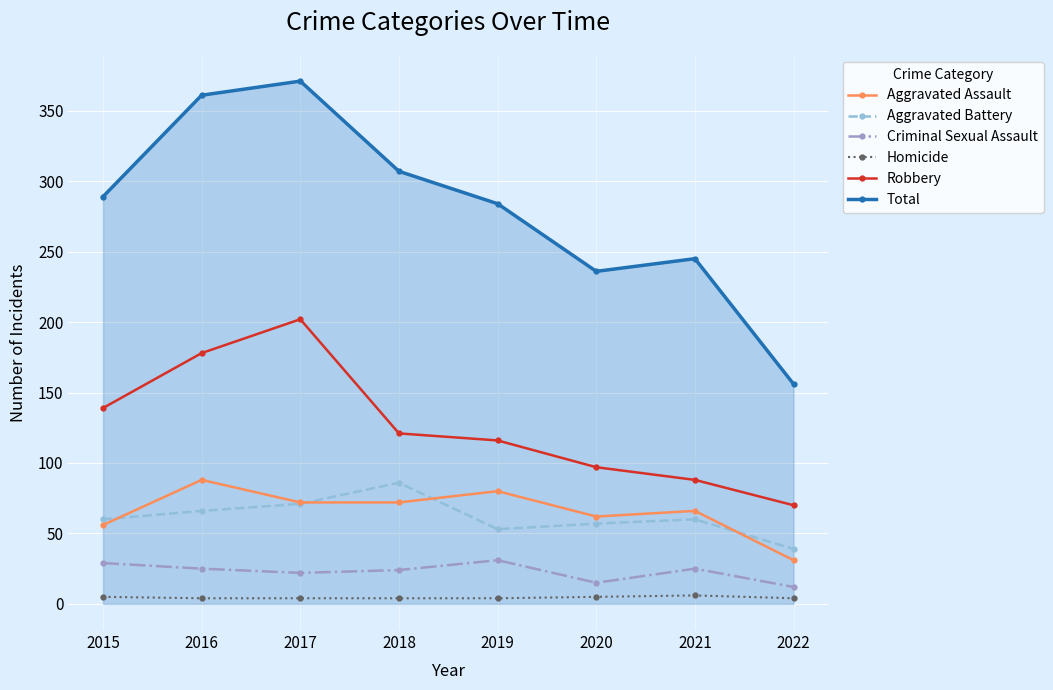

True or false: Robbery and Criminal Sexual Assault cross at least once.

False